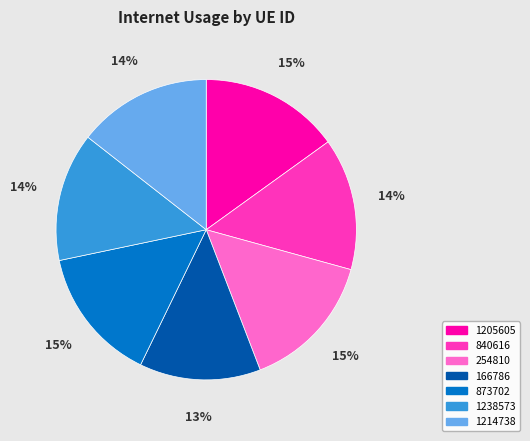

To the nearest percent, what is the difference between the 840616 and 1205605 slice percentages?

1%